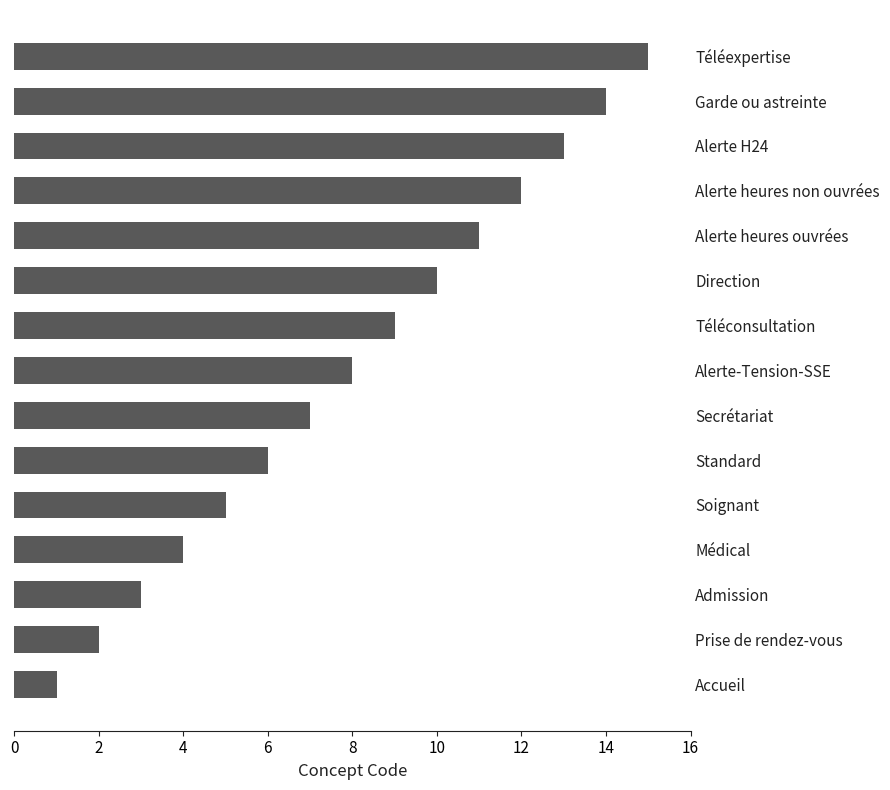

Which label corresponds to the largest value in the chart?

Téléexpertise